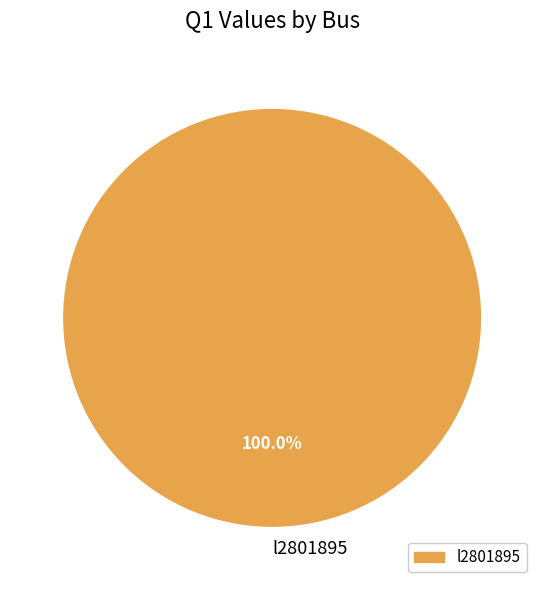

How many segments does this pie chart have?

1